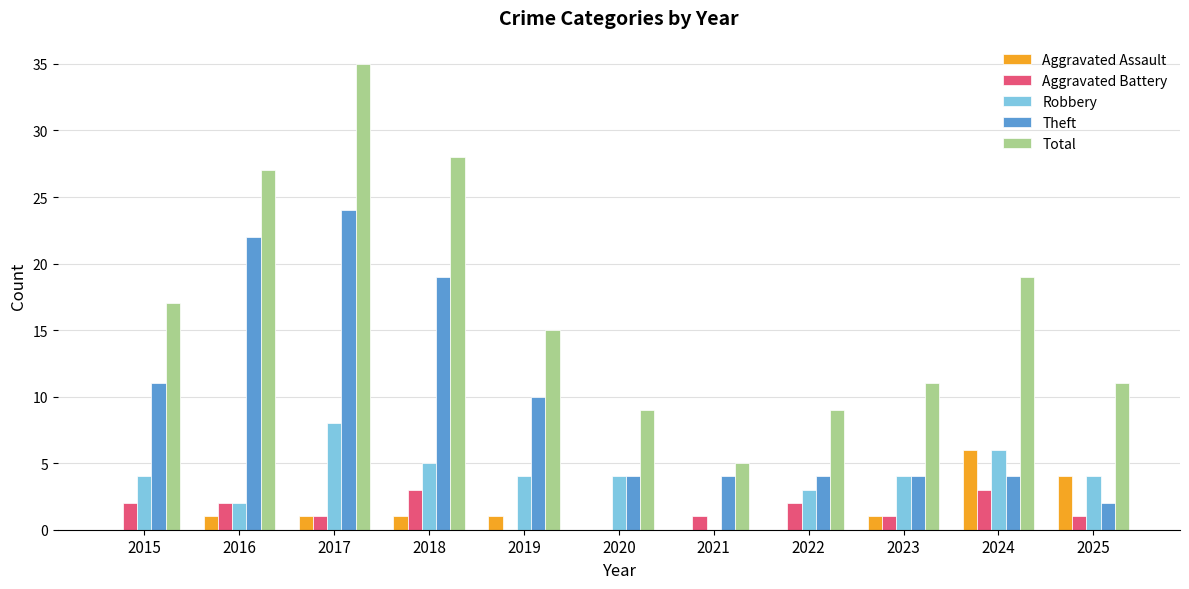

How many values in Robbery are above zero?

10